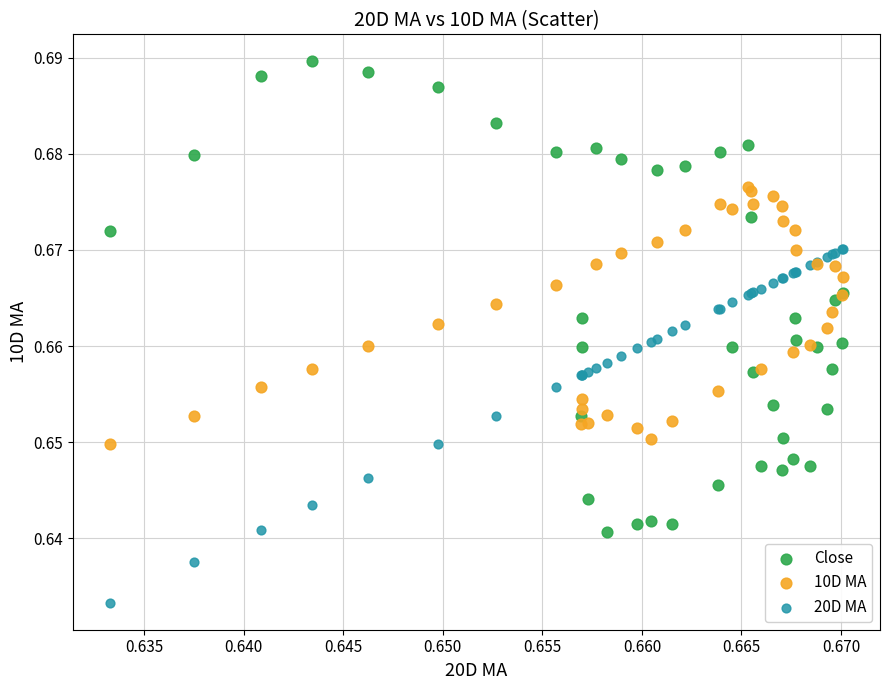

Which series contains the lowest Y value?

20D MA